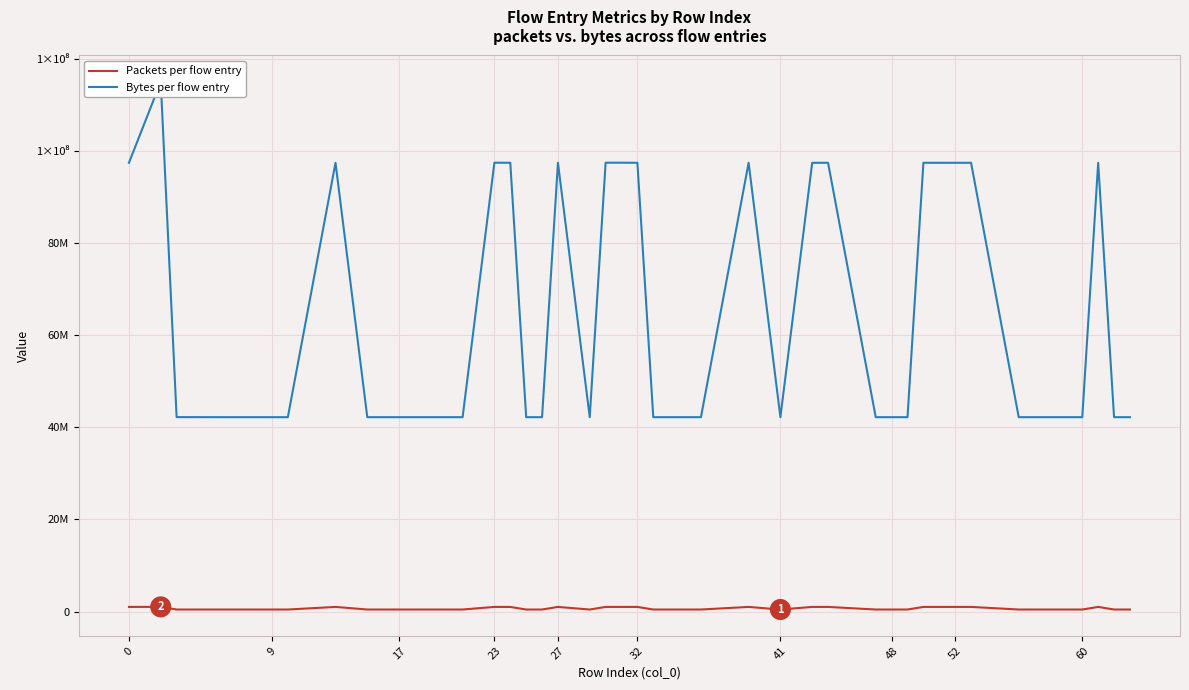

What is the greatest value displayed?

115027384